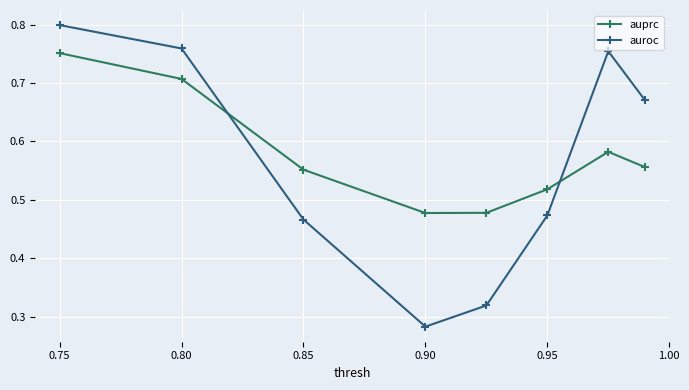

Which series has the largest range (max minus min)?

auroc